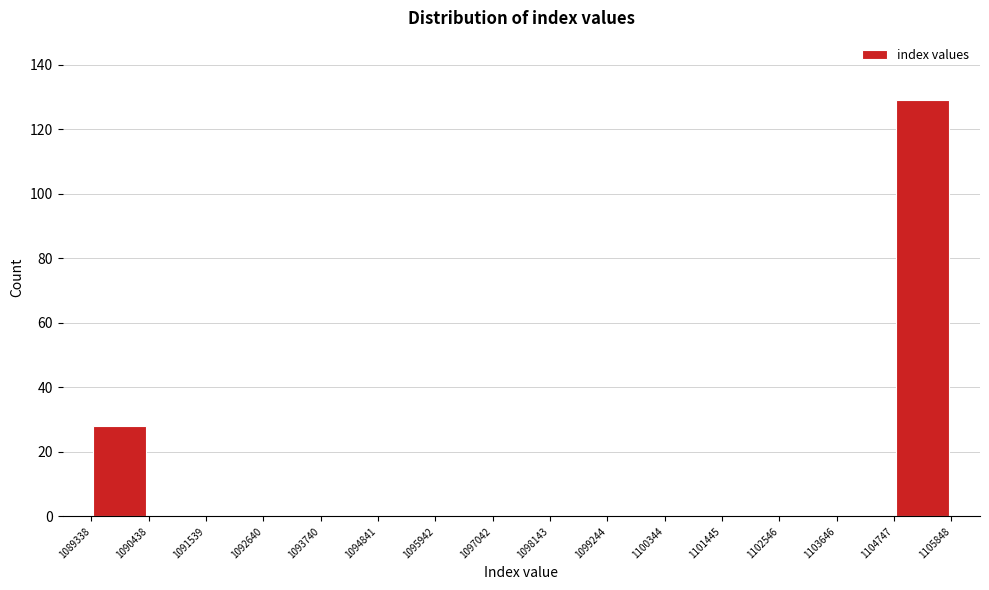

Reading left to right, list every bar in this chart as the range it spans on the x-axis followed by its height. The values are not printed on the chart, so give them approximately, as read against the axis.

1089338 to 1090438: 28
1090438 to 1091539: 0
1091539 to 1092640: 0
1092640 to 1093740: 0
1093740 to 1094841: 0
1094841 to 1095942: 0
1095942 to 1097042: 0
1097042 to 1098143: 0
1098143 to 1099244: 0
1099244 to 1100344: 0
1100344 to 1101445: 0
1101445 to 1102546: 0
1102546 to 1103646: 0
1103646 to 1104747: 0
1104747 to 1105848: 130